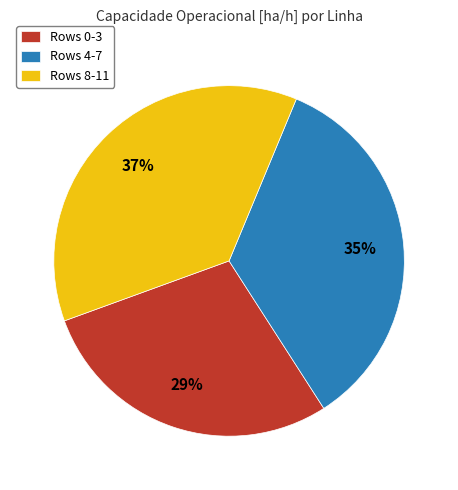

Do Rows 4-7 and Rows 0-3 together represent more than half of the pie?

Yes